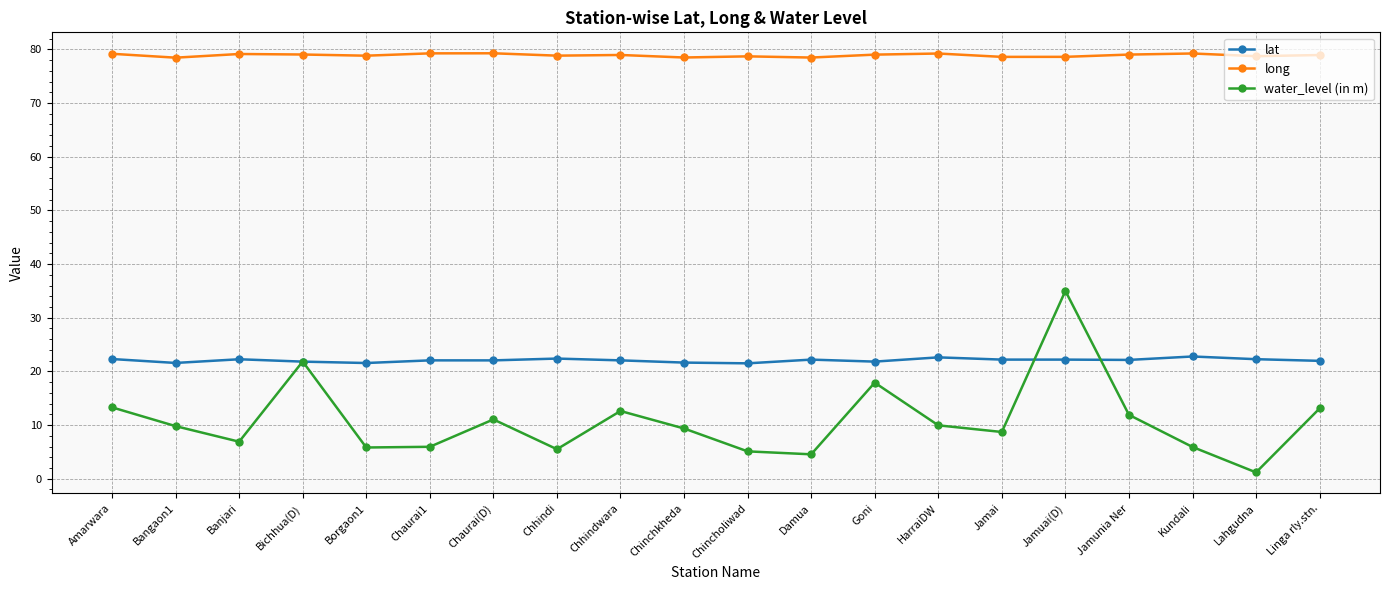

At Jamuai(D), list the series in order from largest to smallest.

long, water_level (in m), lat